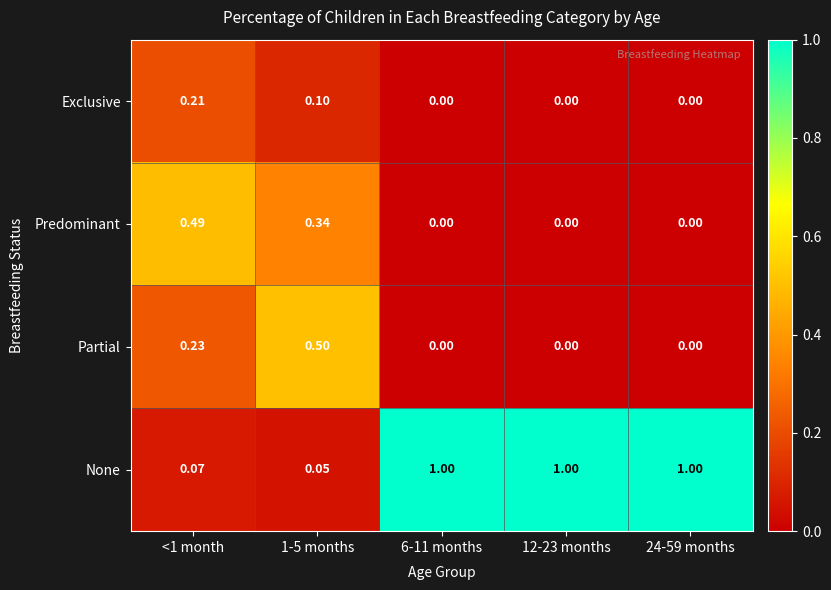

Which series has the widest spread of values?

None